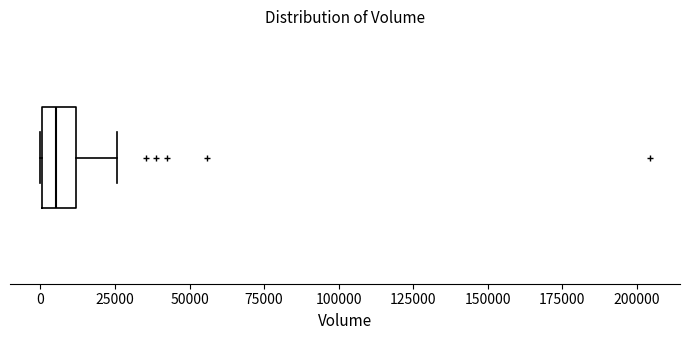

Read this box plot against the x-axis: the position of the median line, the range covered by the box, and the ends of both whiskers. The values are not printed on the chart, so give them approximately, as read against the axis.

median 5000, box 0 to 10000, whiskers 0 to 25000